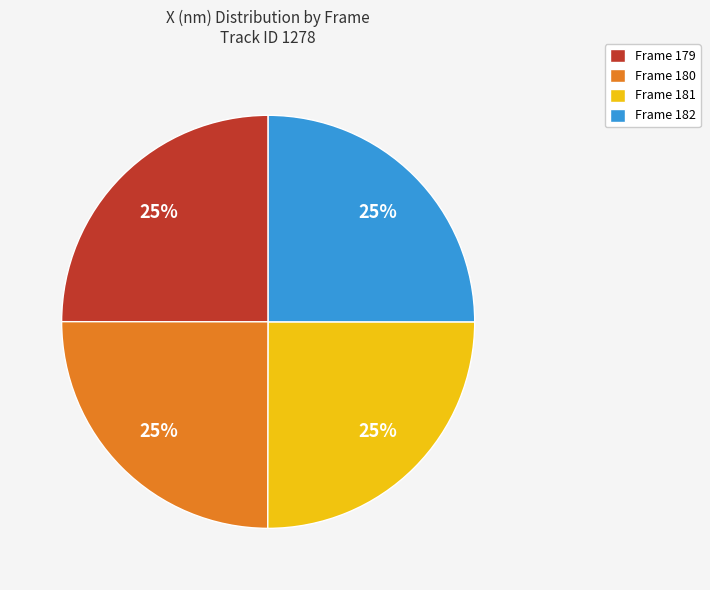

To the nearest percent, what percentage of the pie is Frame 180?

25%